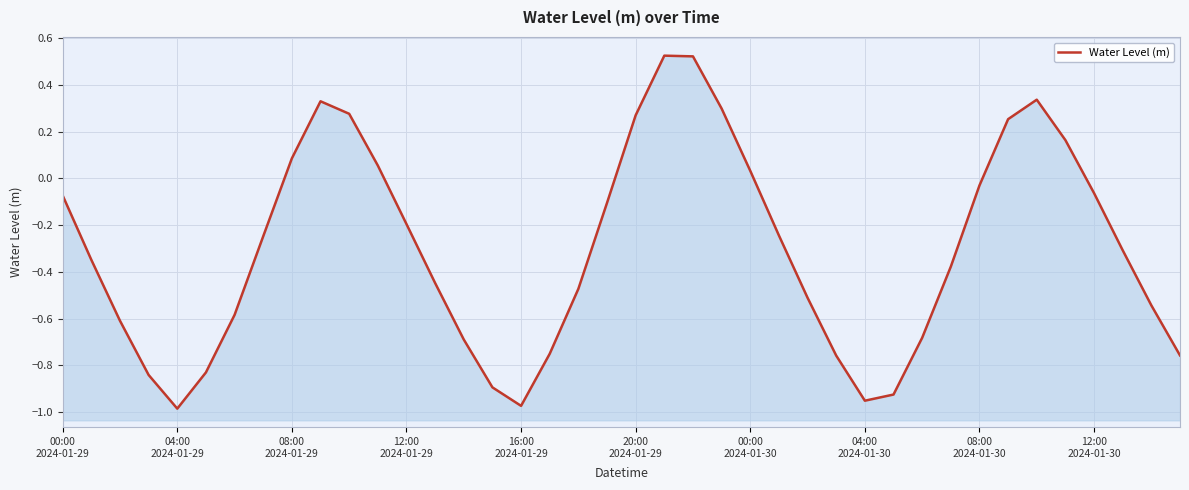

What is the average value?

-0.3